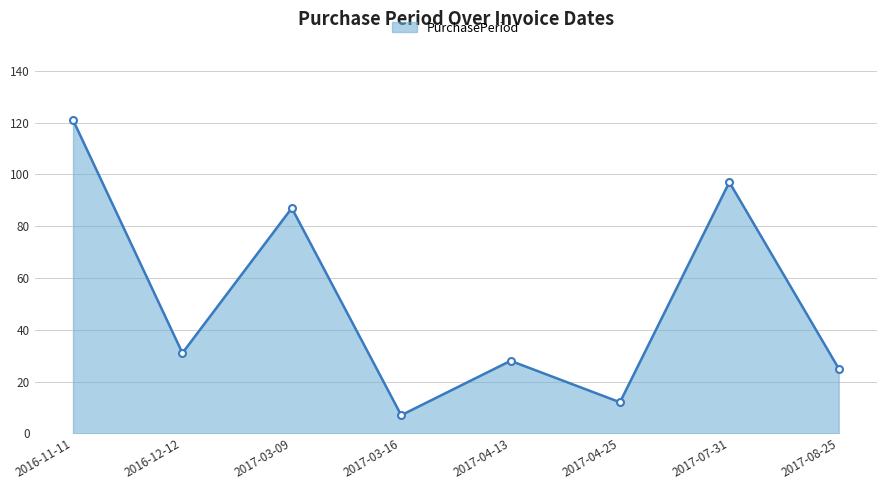

Rank the categories by value from highest to lowest.

2016-11-11, 2017-07-31, 2017-03-09, 2016-12-12, 2017-04-13, 2017-08-25, 2017-04-25, 2017-03-16